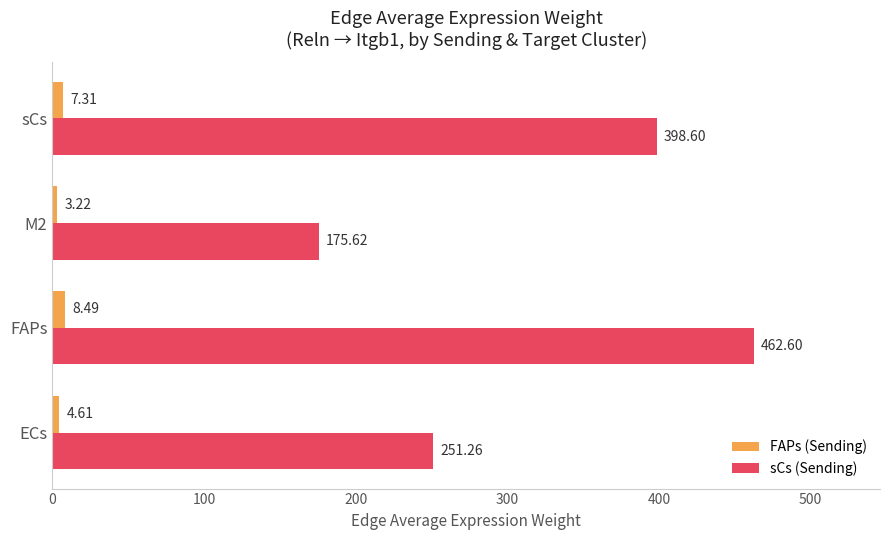

At which label is FAPs (Sending) closest to 5?

ECs